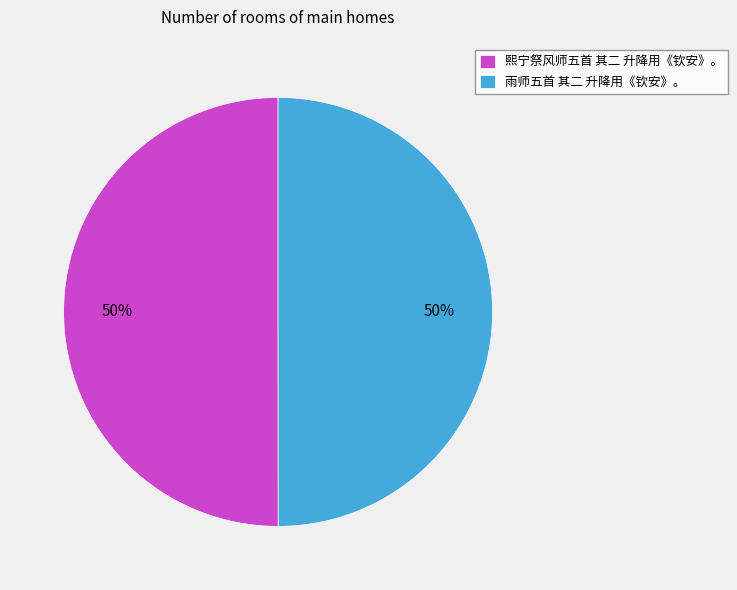

To the nearest percent, what percentage of the pie is 雨师五首 其二 升降用《钦安》。?

50%